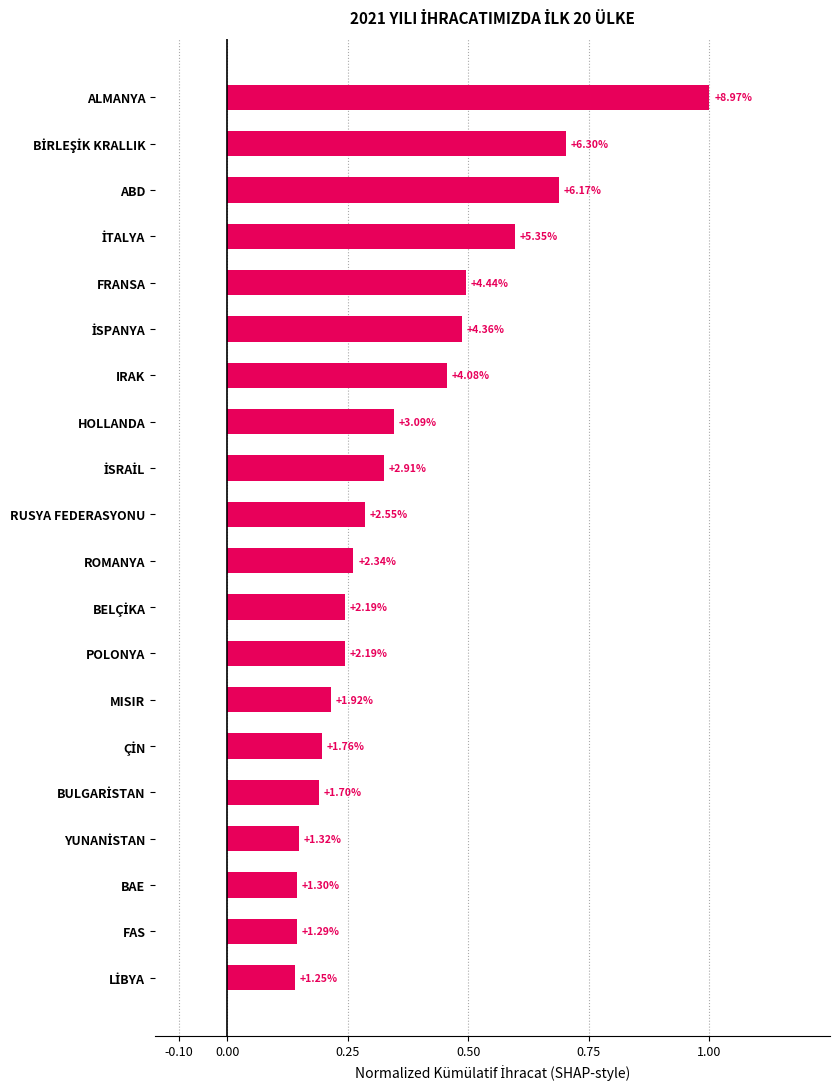

Are the bars horizontal?

Yes